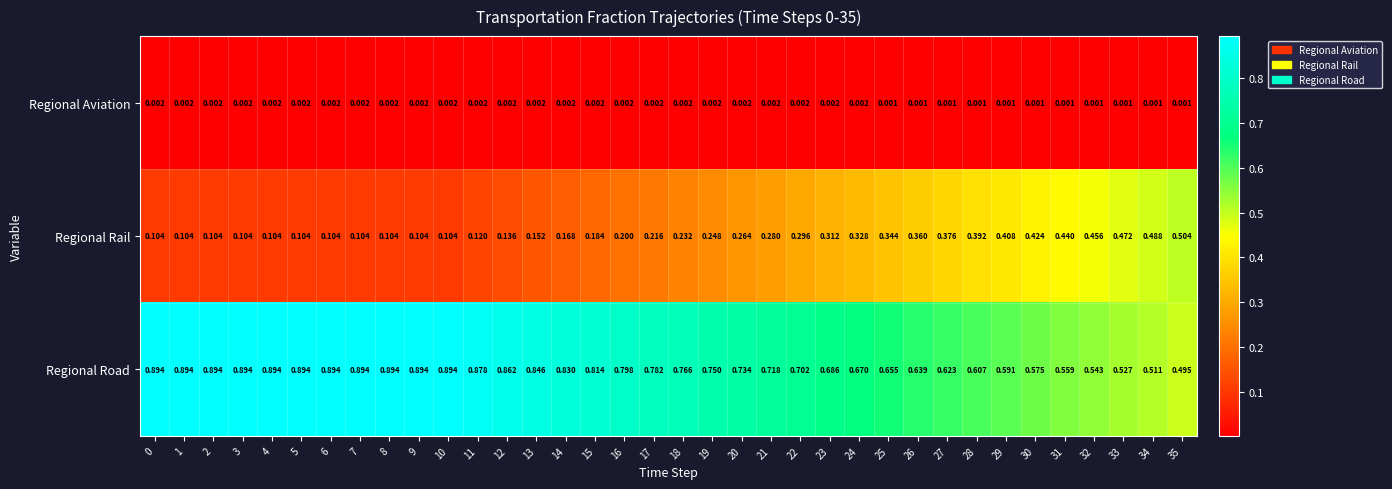

Is the value of Regional Road at 5 greater than the value of Regional Aviation at 34?

Yes